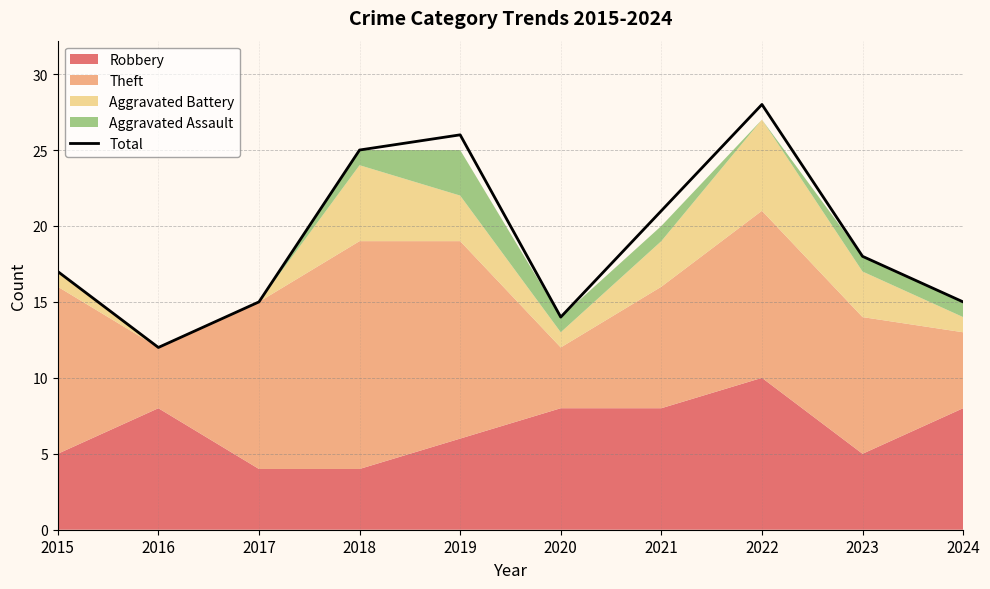

Reading left to right, what are all the values shown in this chart?

2015=17	2016=12	2017=15	2018=25	2019=26	2020=14	2021=21	2022=28	2023=18	2024=15